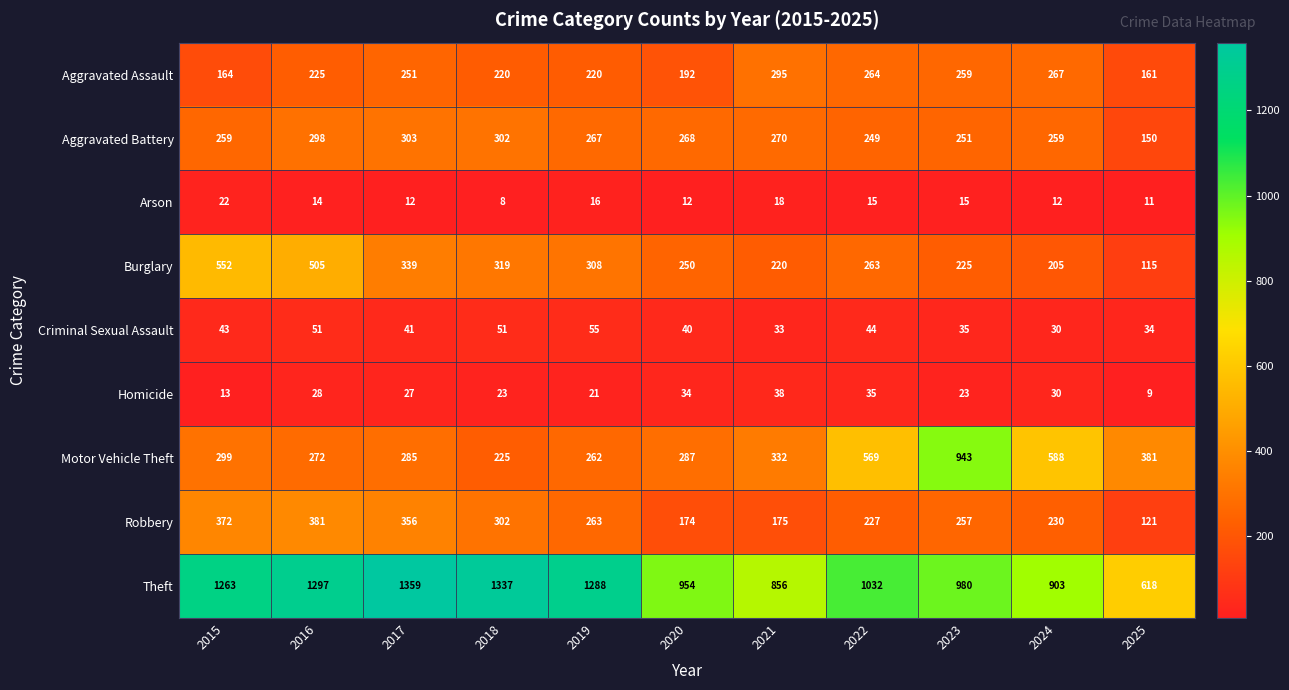

What is the difference between the Homicide values at 2018 and 2020?

11